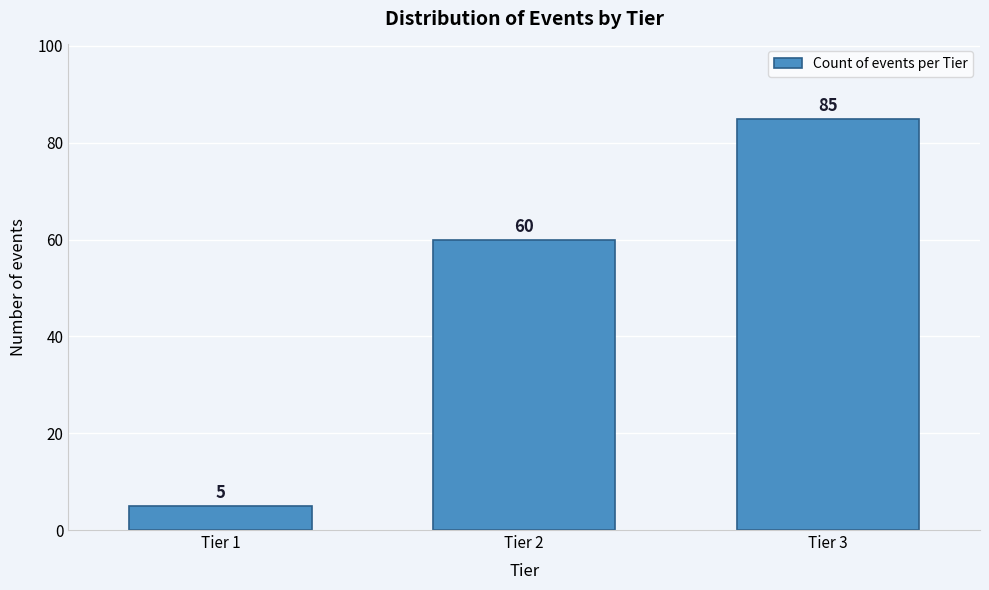

Reading left to right, transcribe all the data shown in this chart.

Tier 1=5	Tier 2=60	Tier 3=85